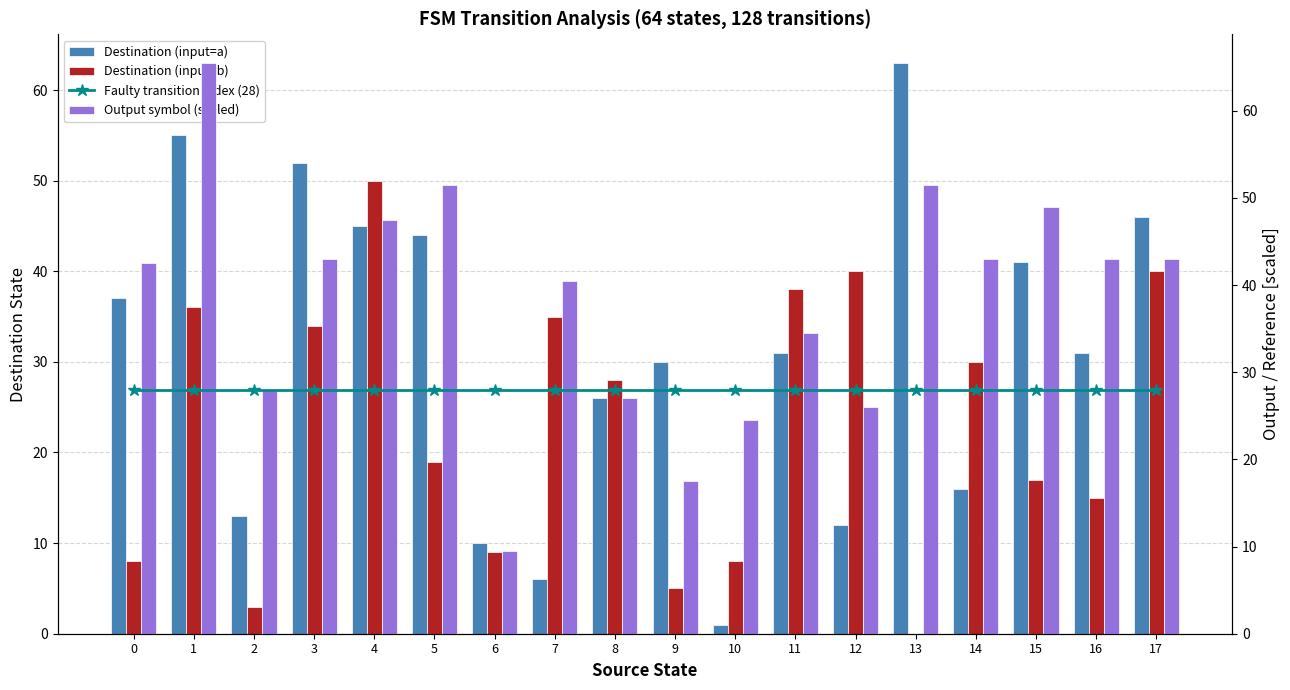

Which series changed the most between 0 and 7?

Destination (input=a)